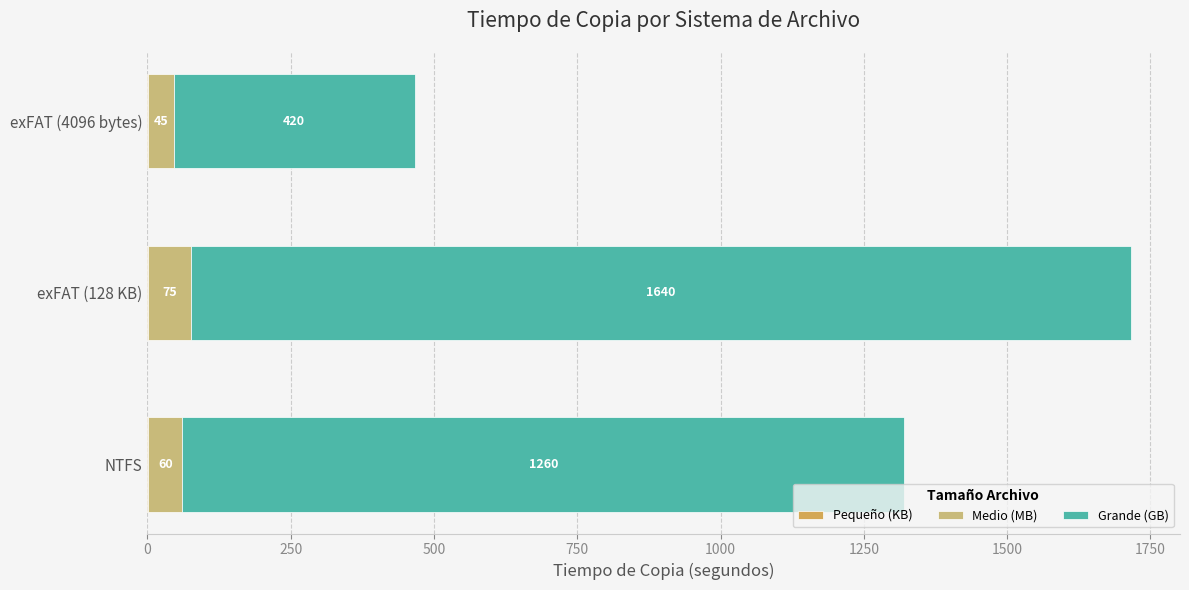

At which category is the sum across all series the highest?

exFAT (128 KB)